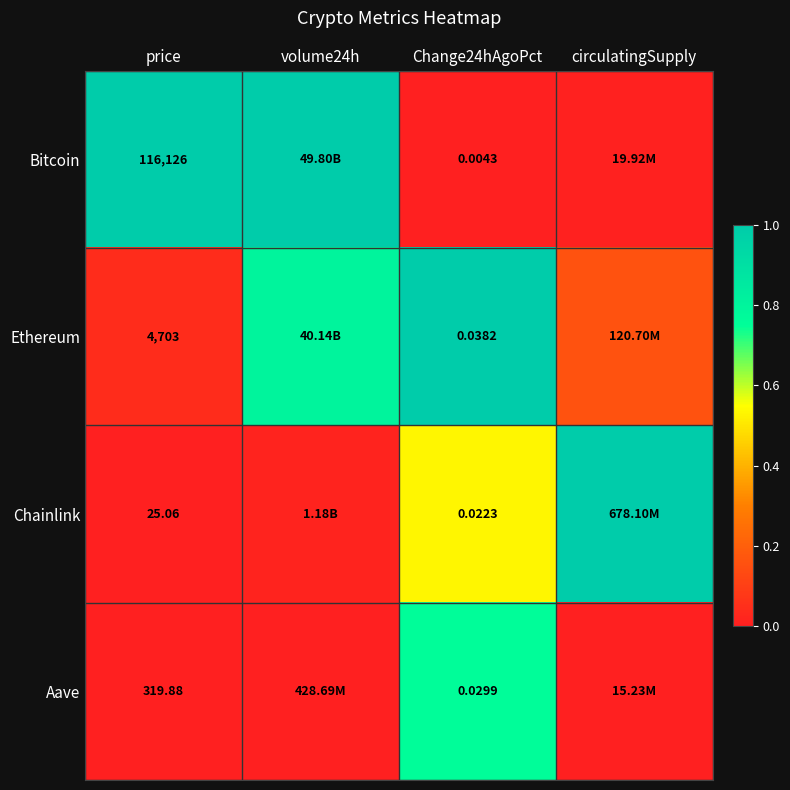

At price, list the series in order from largest to smallest.

Bitcoin, Ethereum, Aave, Chainlink